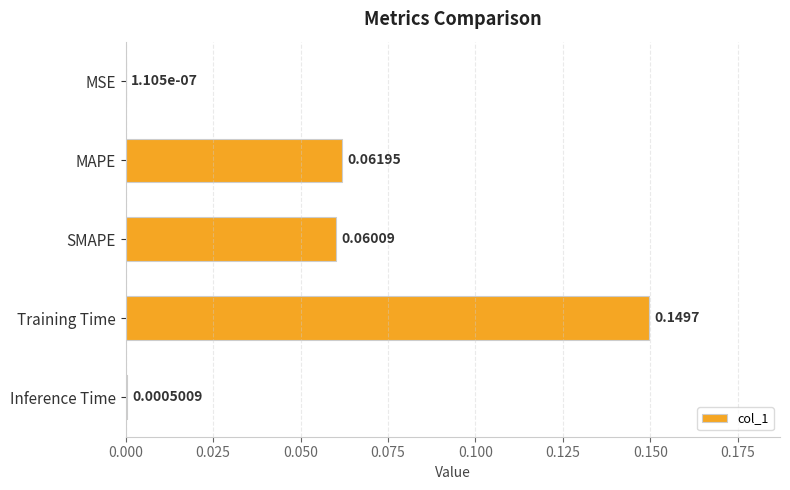

What is the change in value from MAPE to Training Time?

+0.1